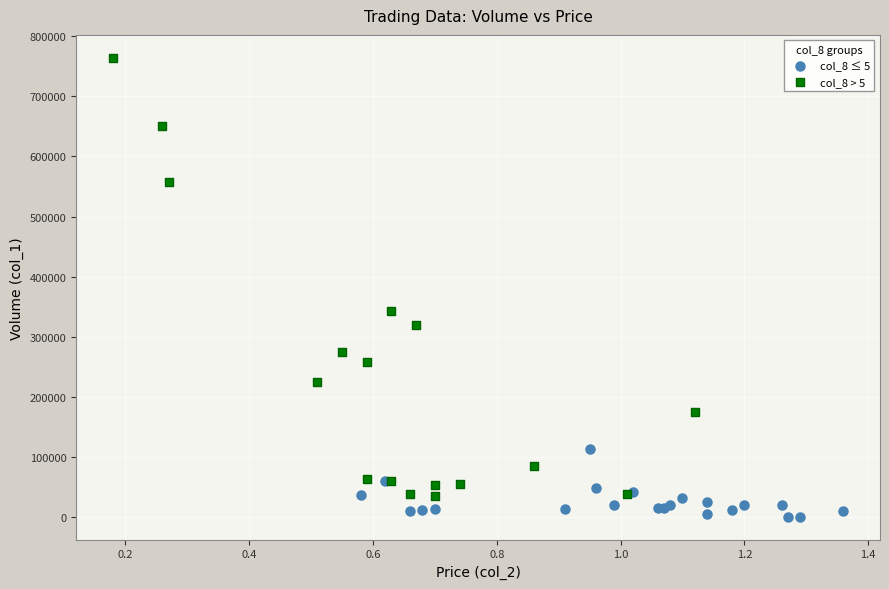

Which series reaches the maximum Y coordinate?

col_8 > 5